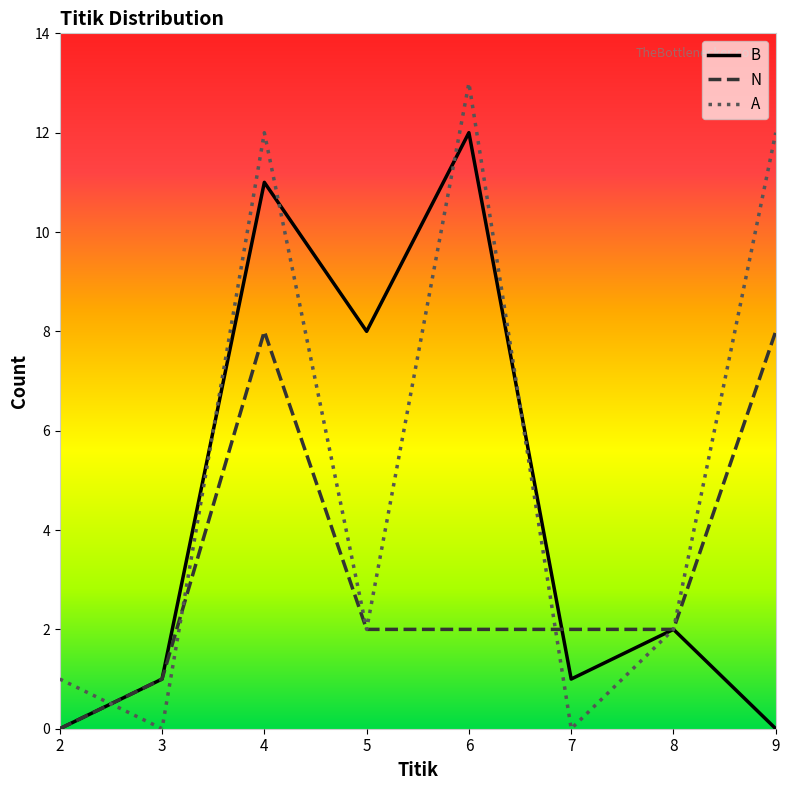

Which series changed the most between 3 and 6?

A